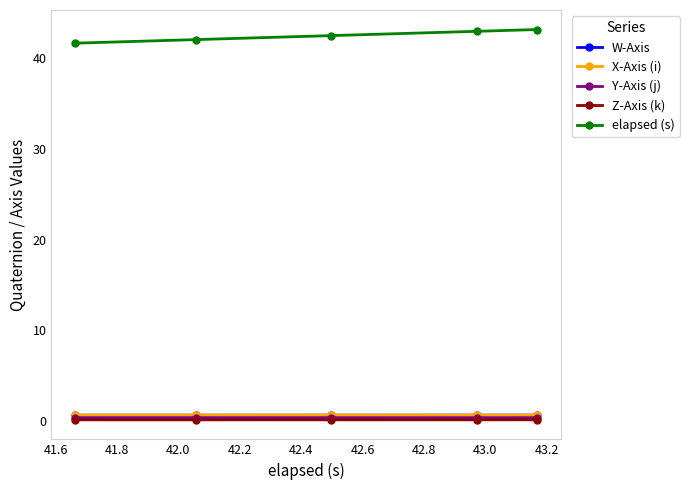

What are all the series names shown in the legend?

W-Axis, X-Axis (i), Y-Axis (j), Z-Axis (k), elapsed (s)